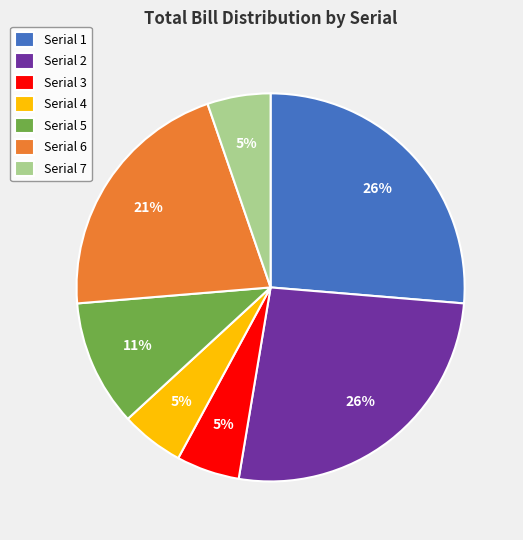

Is the sum of Serial 2 and Serial 1 greater than half?

Yes